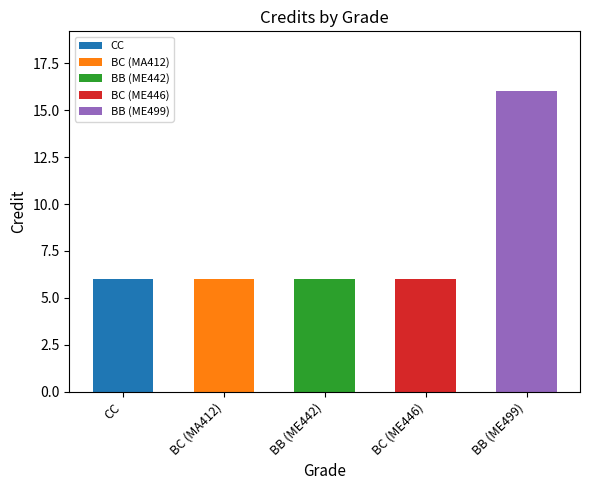

What is the smallest value displayed?

6